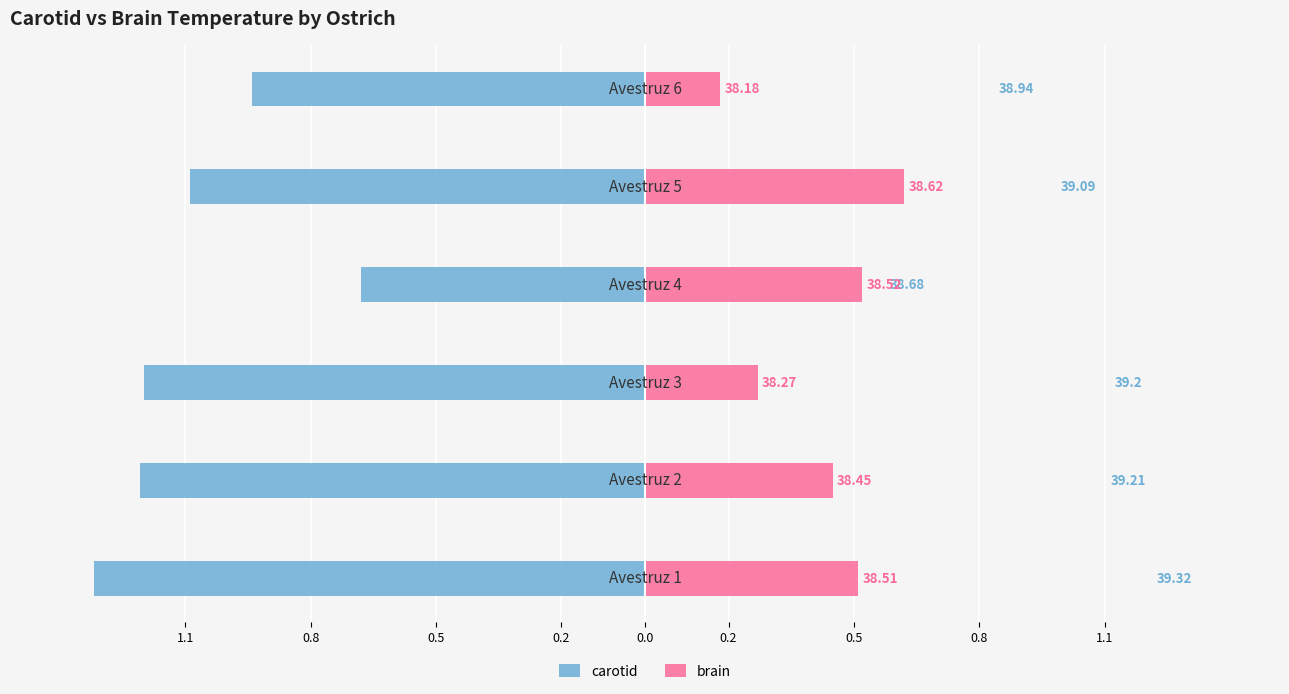

Is the value of carotid at 0.2 greater than the value of brain at 0.2?

No